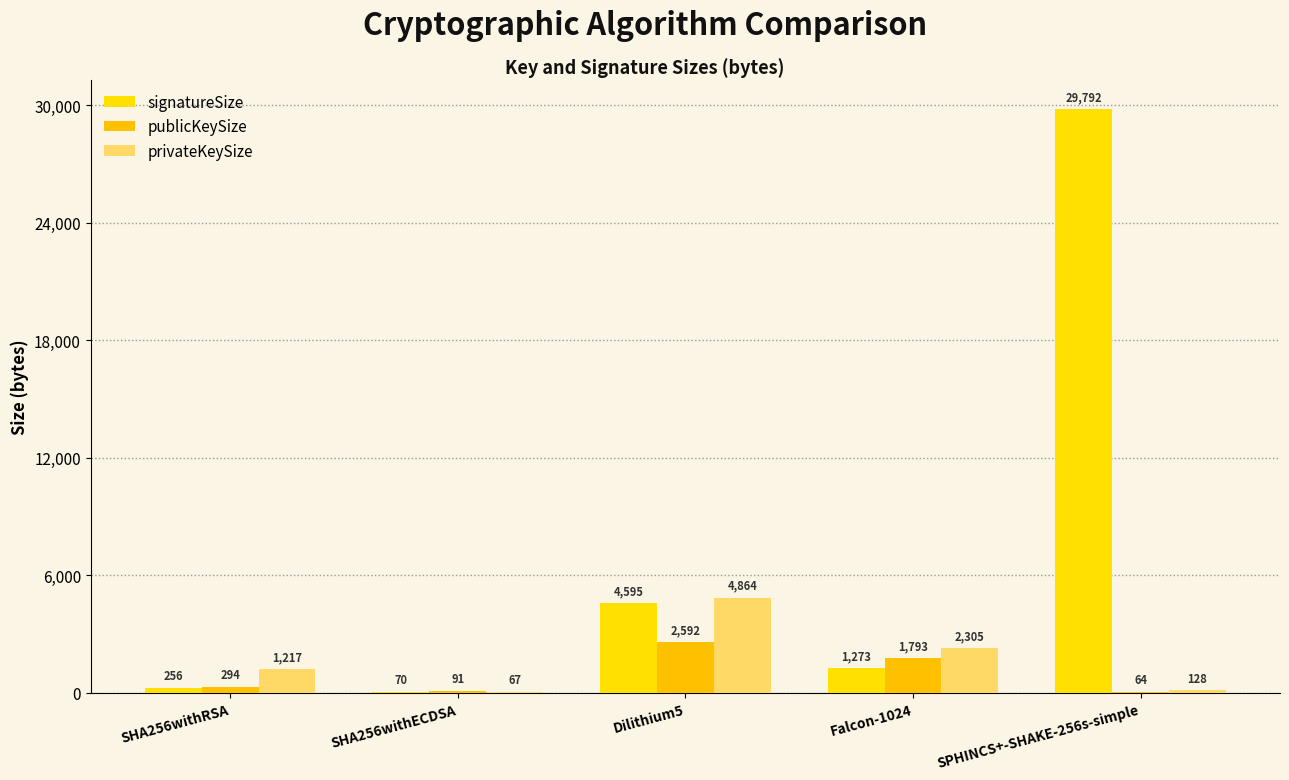

How many series are shown in this chart?

3